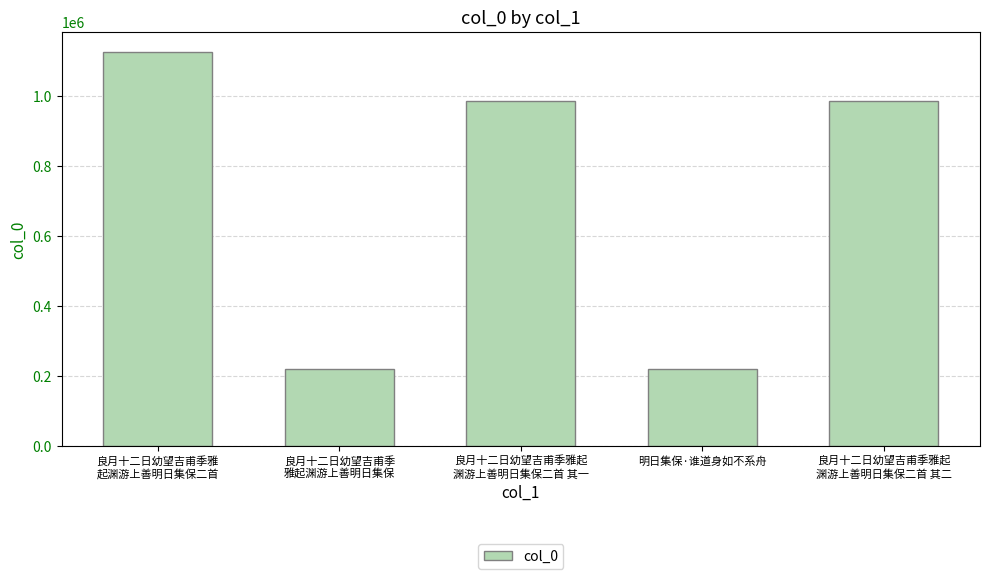

The value at 明日集保·谁道身如不系舟 is 302953. True or false?

False